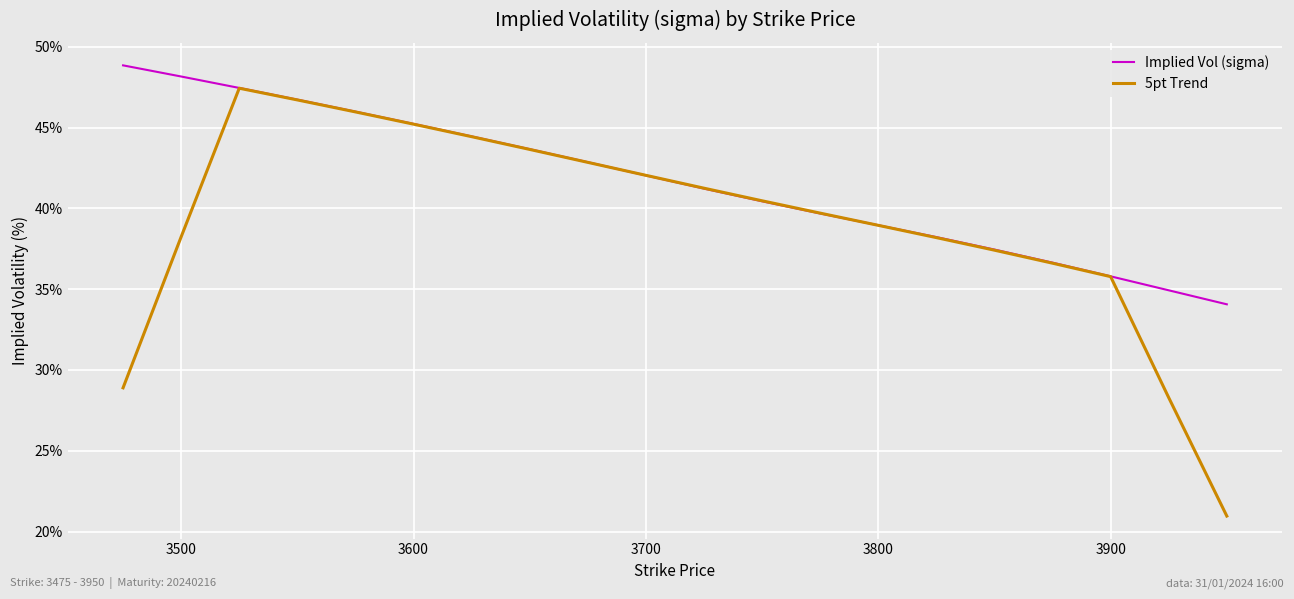

List the series in order of their peak value, highest first.

Implied Vol (sigma), 5pt Trend